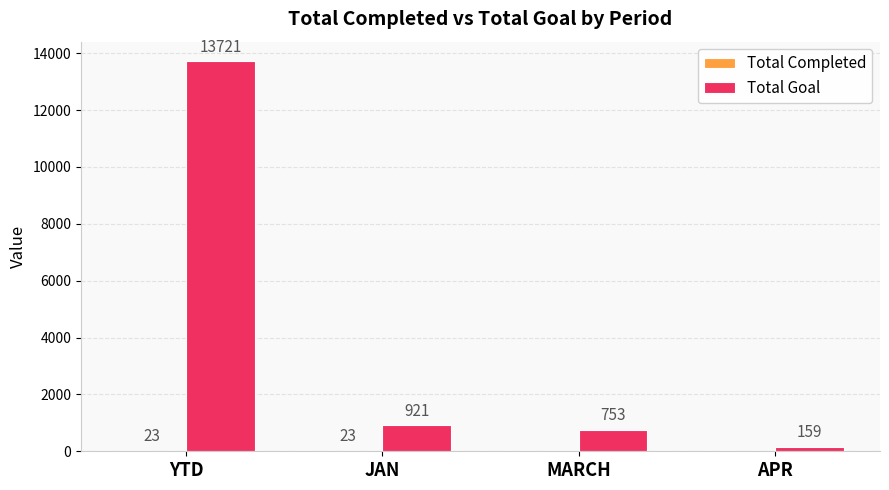

At which category is the sum across all series the highest?

YTD